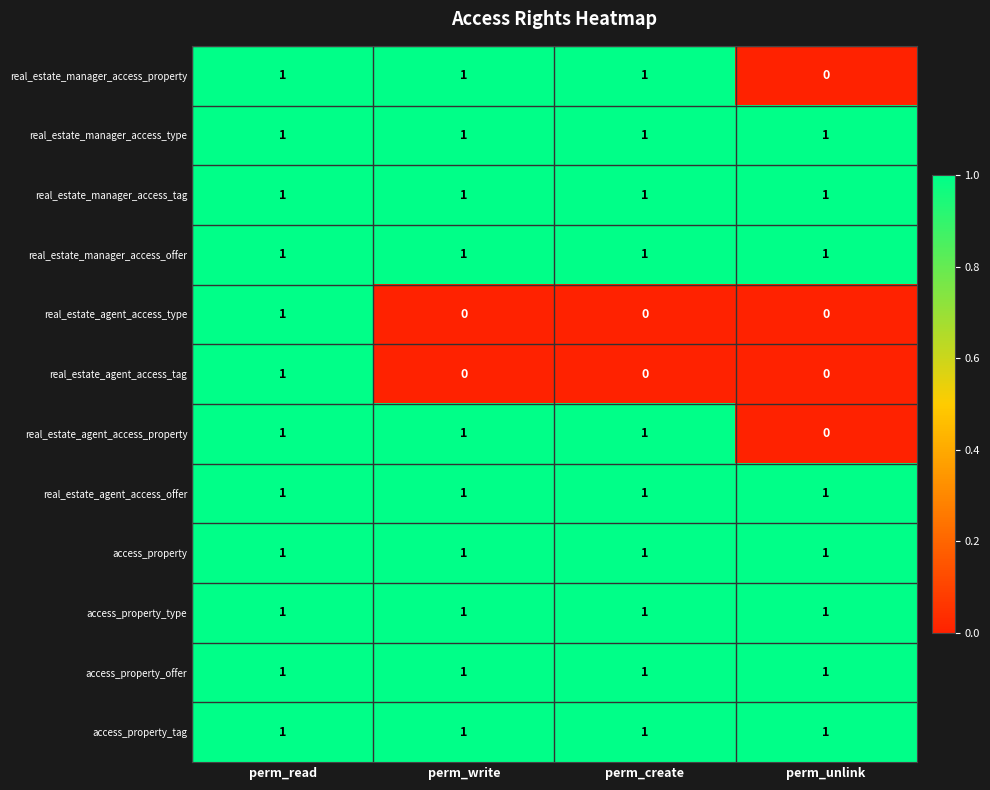

True or false: real_estate_agent_access_property has a value of 0 at perm_unlink.

True